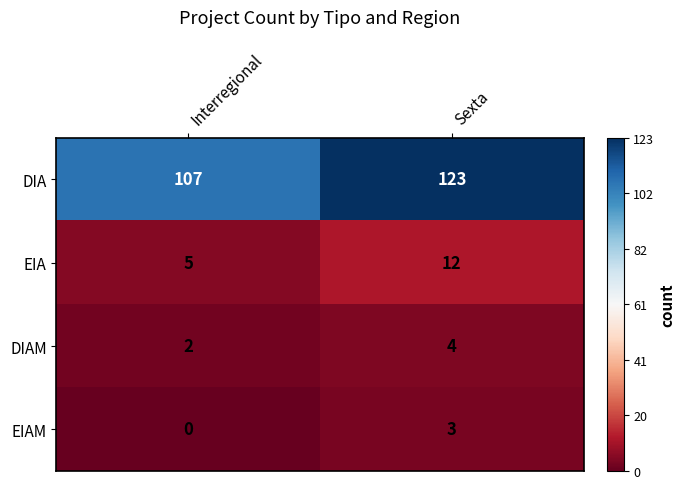

List the labels in order of DIA value, largest first.

Sexta, Interregional